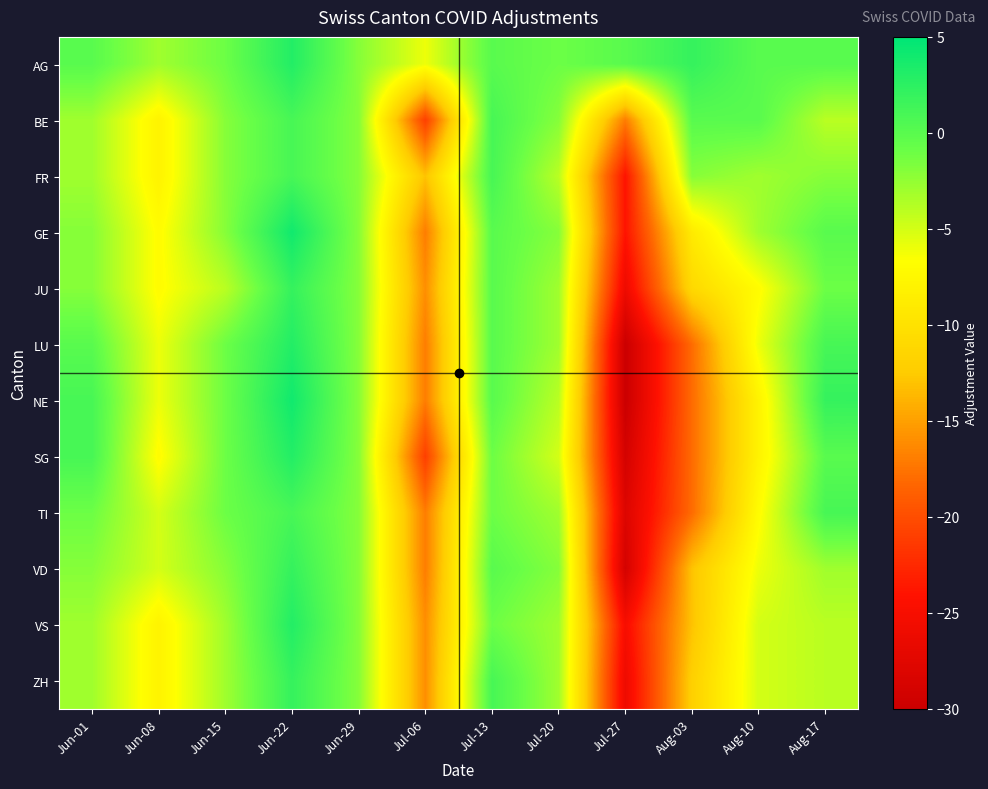

Between Aug-17 and Jul-13, which is larger?

Aug-17